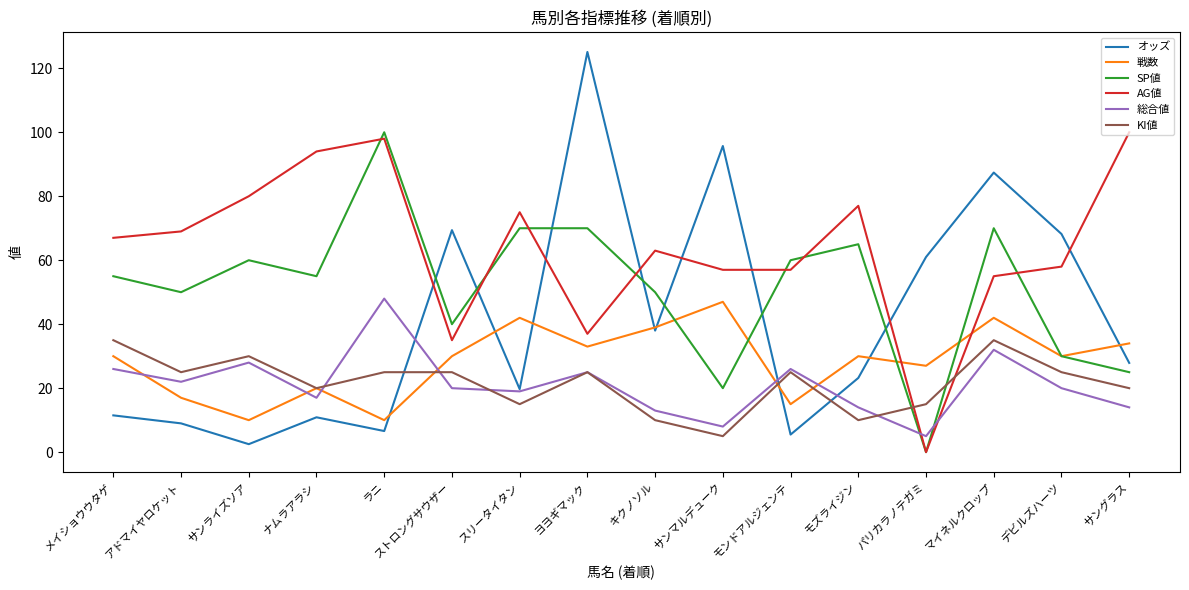

Rank the series at ストロングサウザー from highest to lowest value.

オッズ, SP値, AG値, 戦数, KI値, 総合値